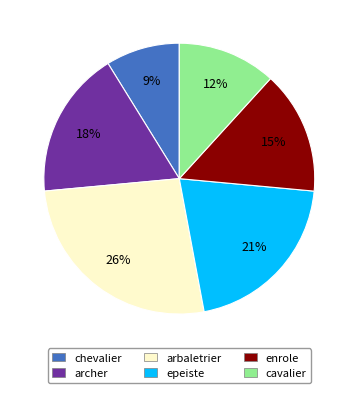

To the nearest percent, what is the combined percentage of chevalier and cavalier?

21%